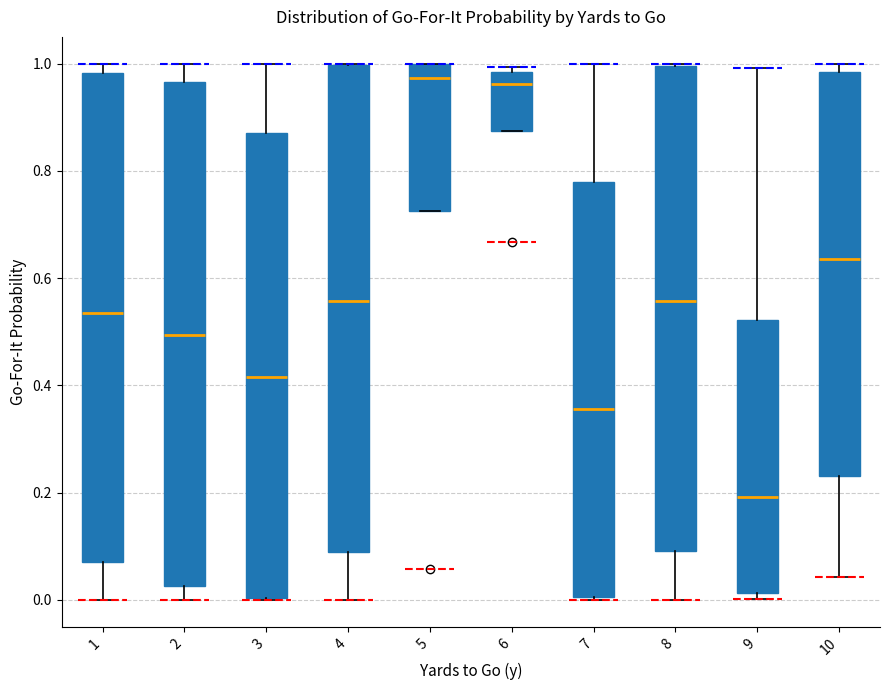

Where does the lower whisker of the box at x = 2 end on the y-axis? The values are not printed on the chart, so give them approximately, as read against the axis.

0.00